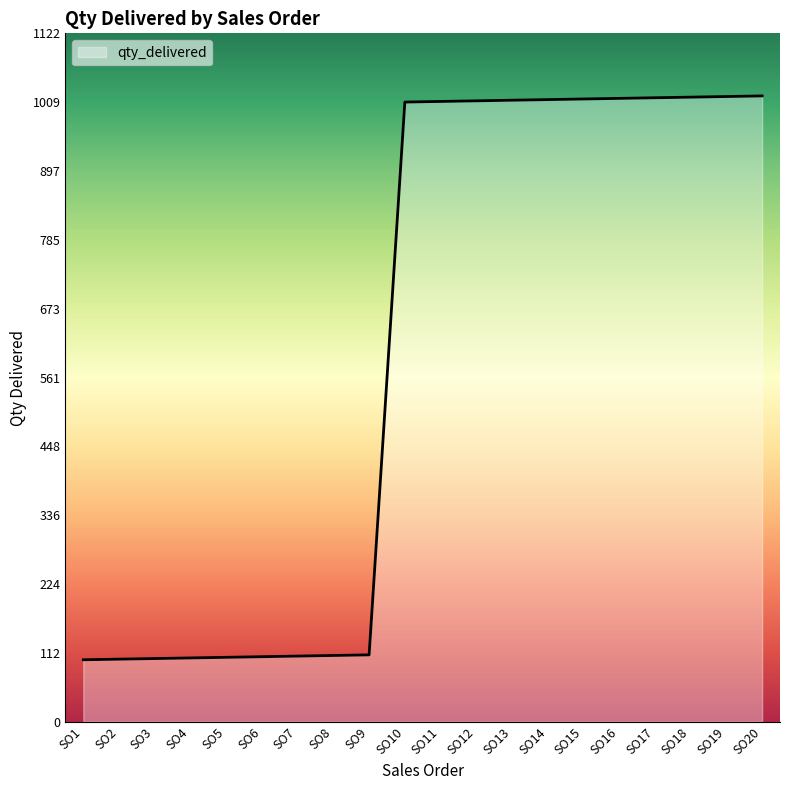

What is the ratio of the value at SO8 to the value at SO10?

0.1